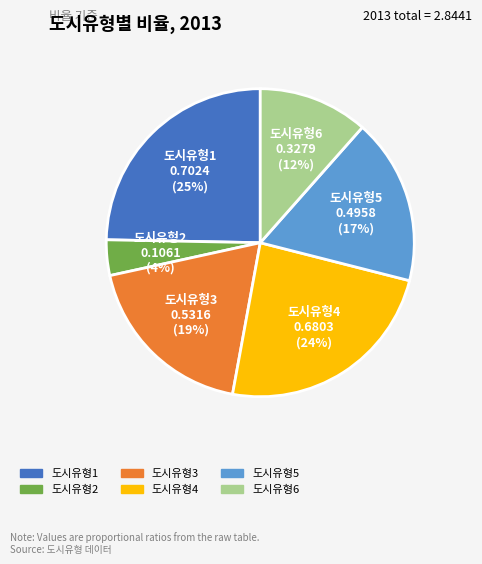

Is 도시유형1 the majority of the pie?

No